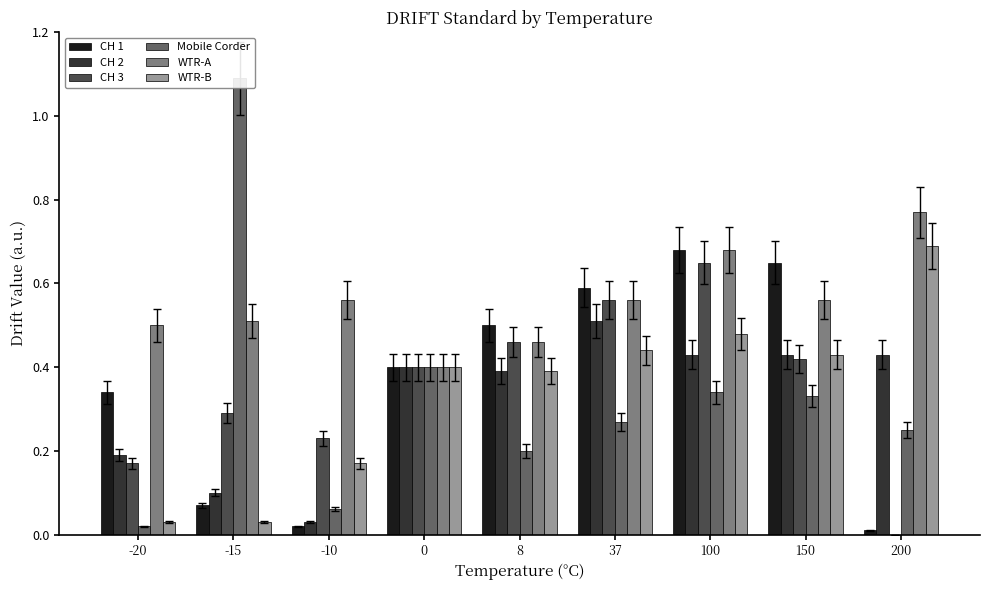

What is the value of the WTR-A bar at the 7th from the left?

0.7